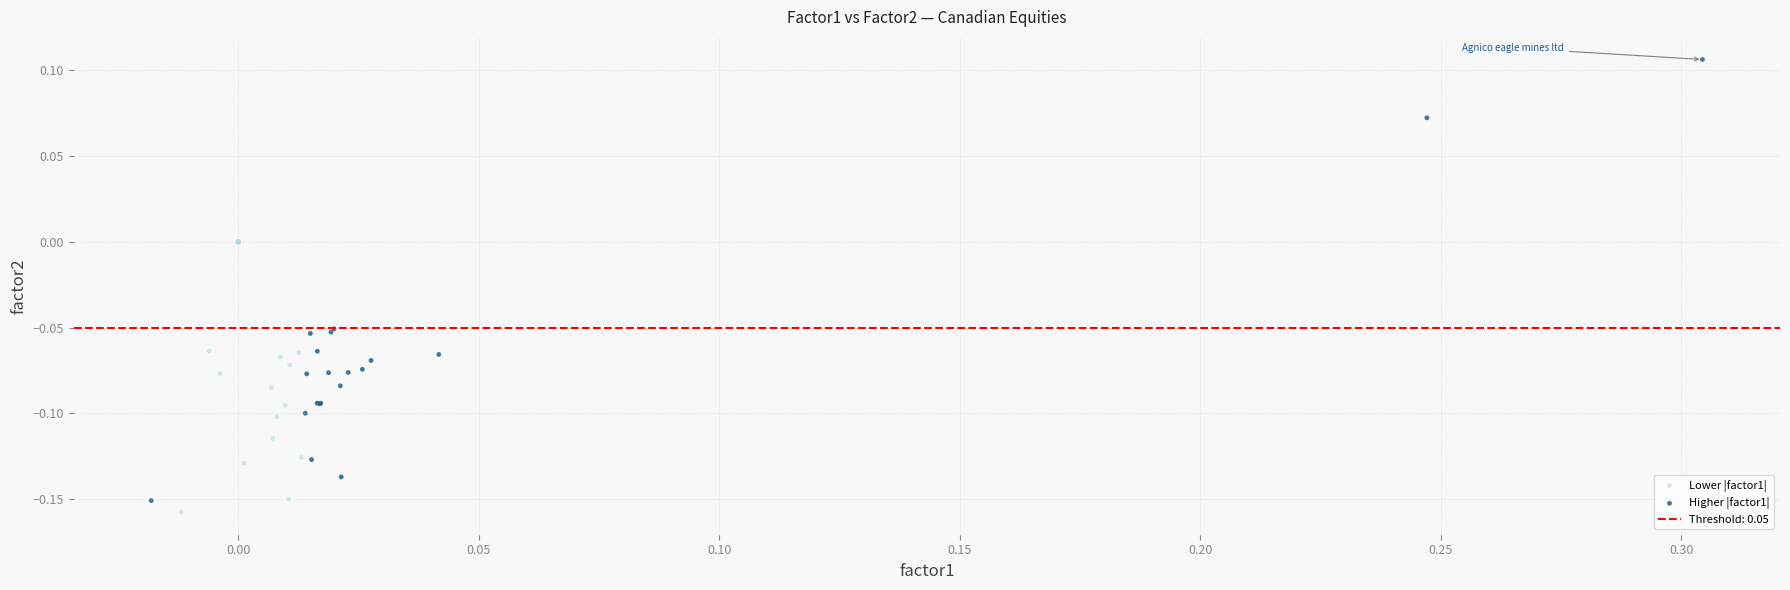

Which series reaches the maximum Y coordinate?

Higher |factor1|